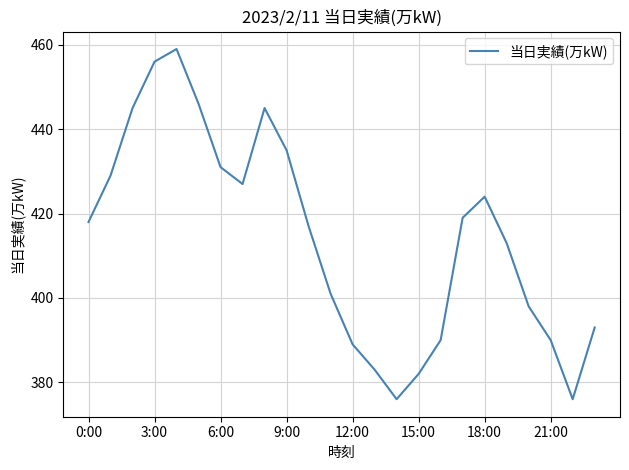

What is the minimum value shown in the chart?

376